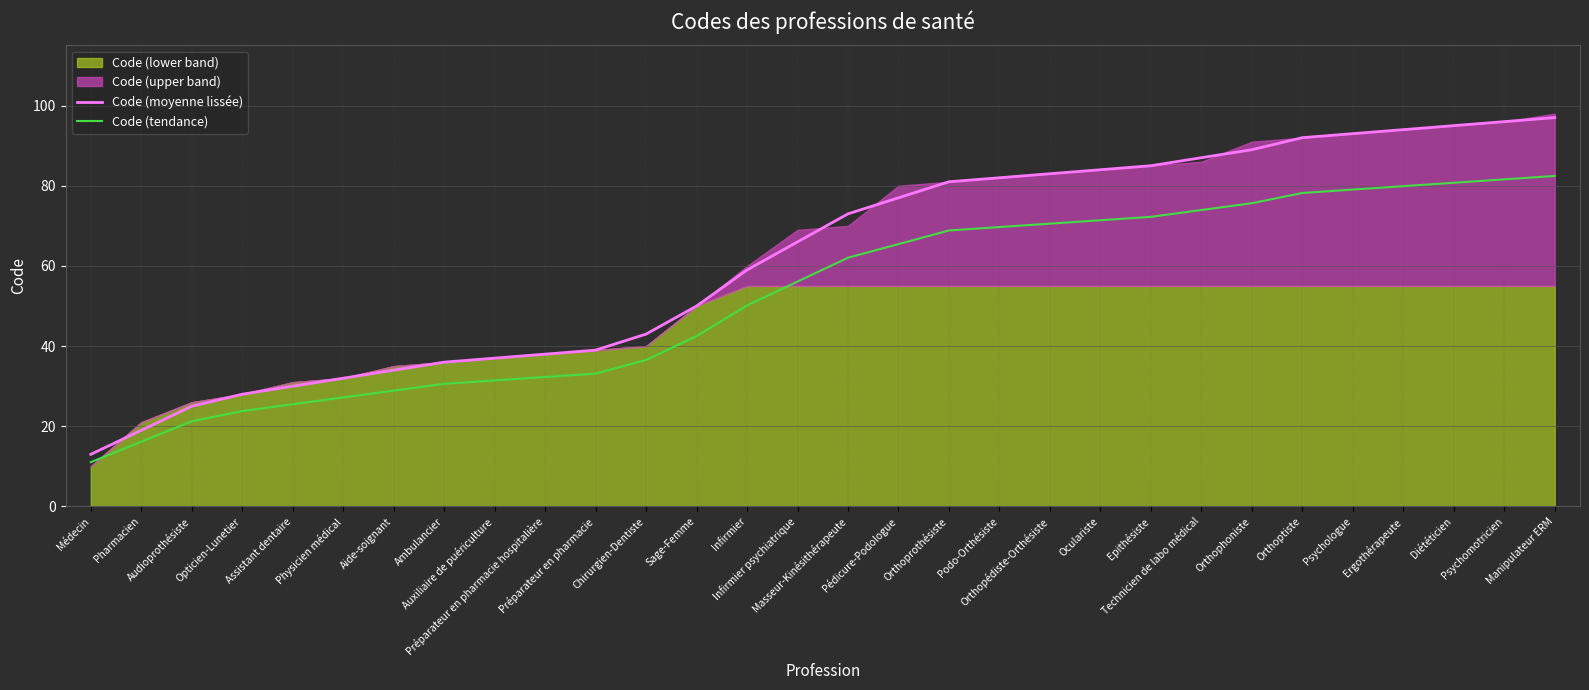

Reading left to right, extract all data points from this chart.

Code (moyenne lissée): 13.0	19.0	25.0	28.0	30.0	32.0	34.0	36.0	37.0	38.0	39.0	43.0	50.0	59.0	66.0	73.0	77.0	81.0	82.0	83.0	84.0	85.0	87.0	89.0	92.0	93.0	94.0	95.0	96.0	97.0
Code (tendance): 11.0	16.1	21.2	23.8	25.5	27.2	28.9	30.6	31.4	32.3	33.1	36.5	42.5	50.1	56.1	62.0	65.5	68.8	69.7	70.5	71.4	72.2	74.0	75.6	78.2	79.0	79.9	80.8	81.6	82.5